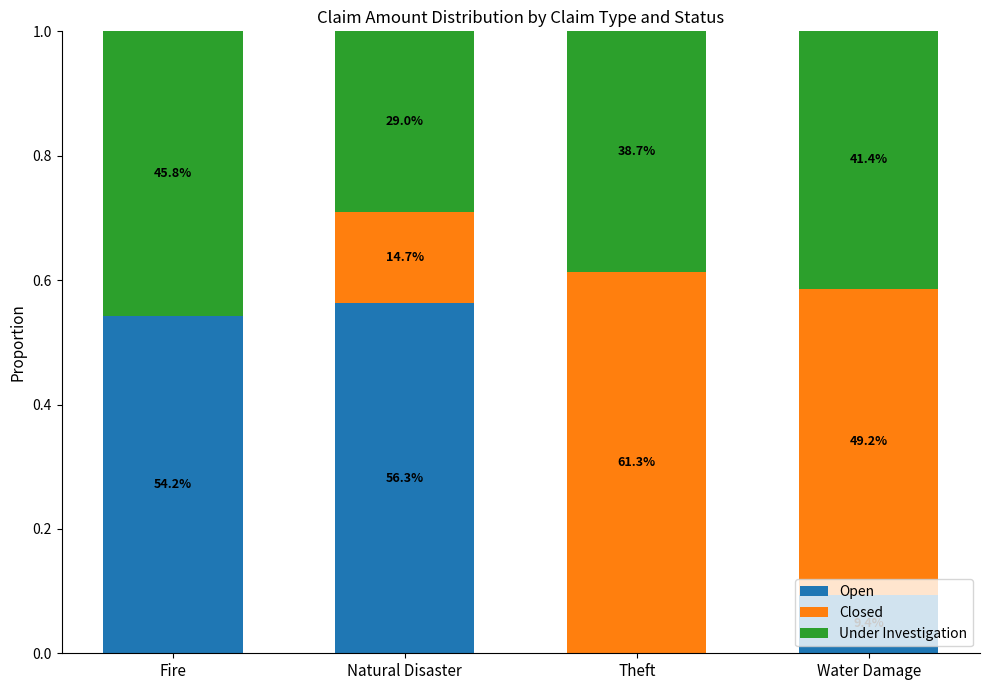

Are the bars grouped side by side (vs. stacked)?

No